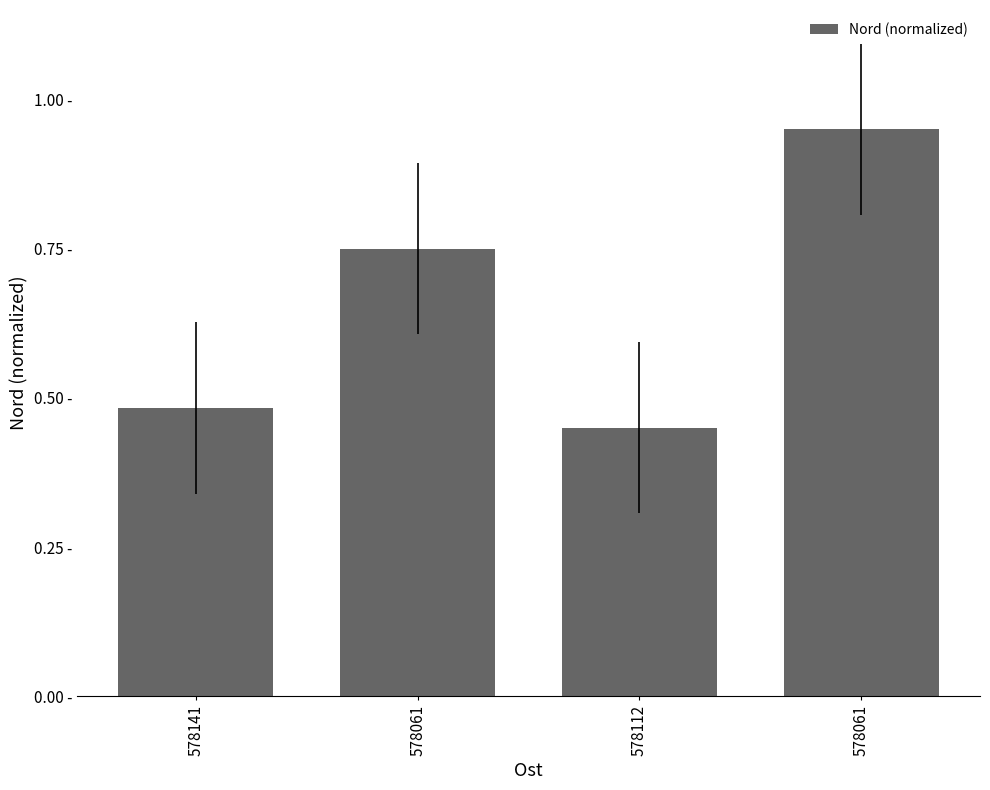

What is the smallest value displayed?

0.5